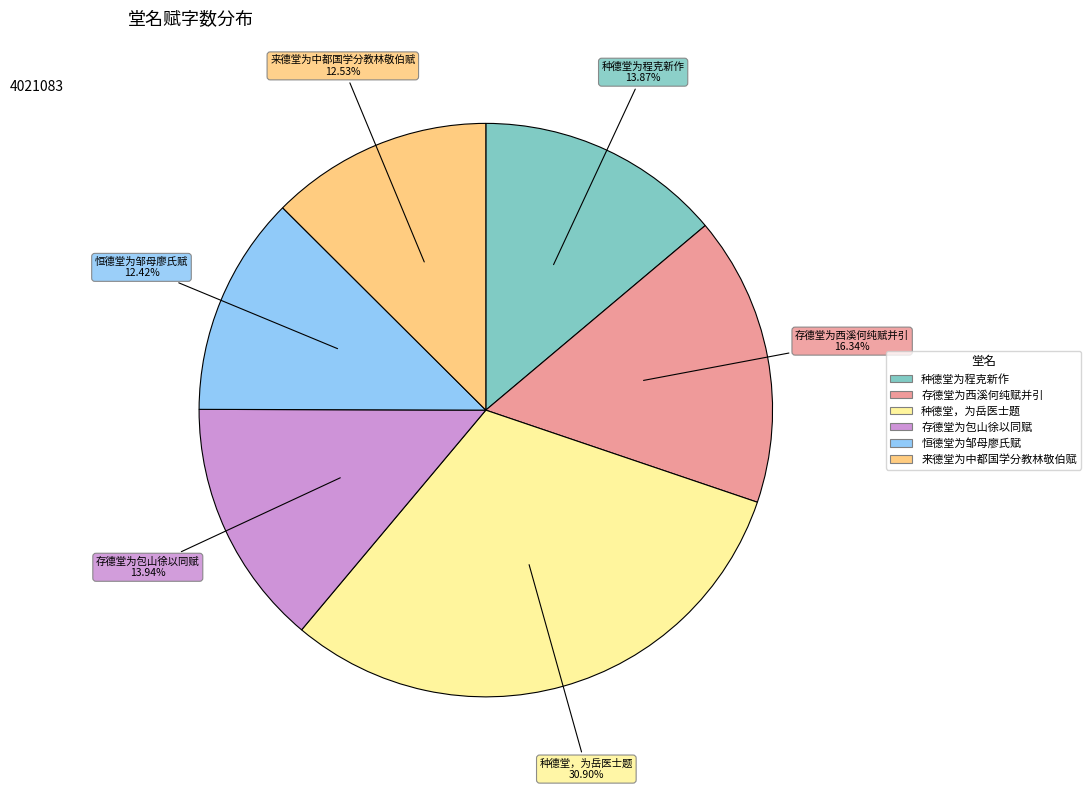

Count the number of slices in the pie.

6